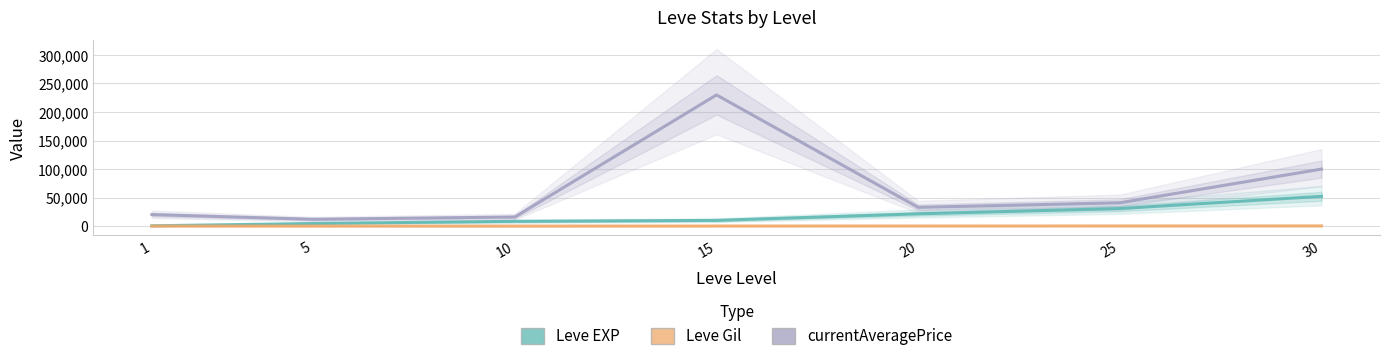

How many lines are shown in the chart?

3